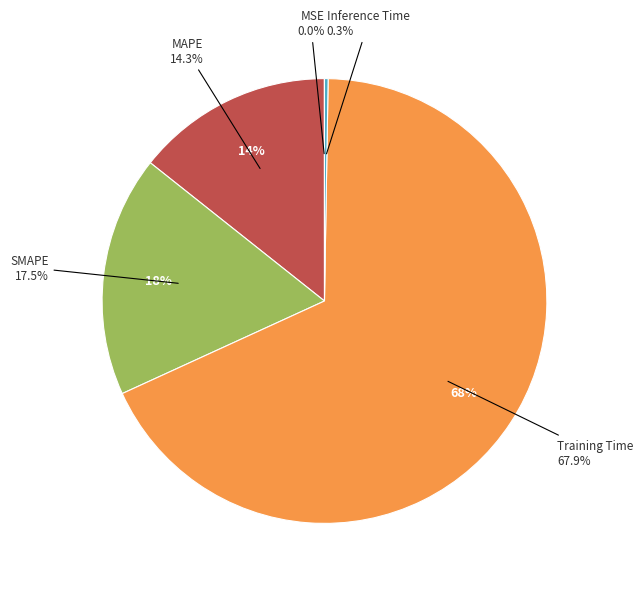

Is it true that SMAPE is 18% of the pie?

True